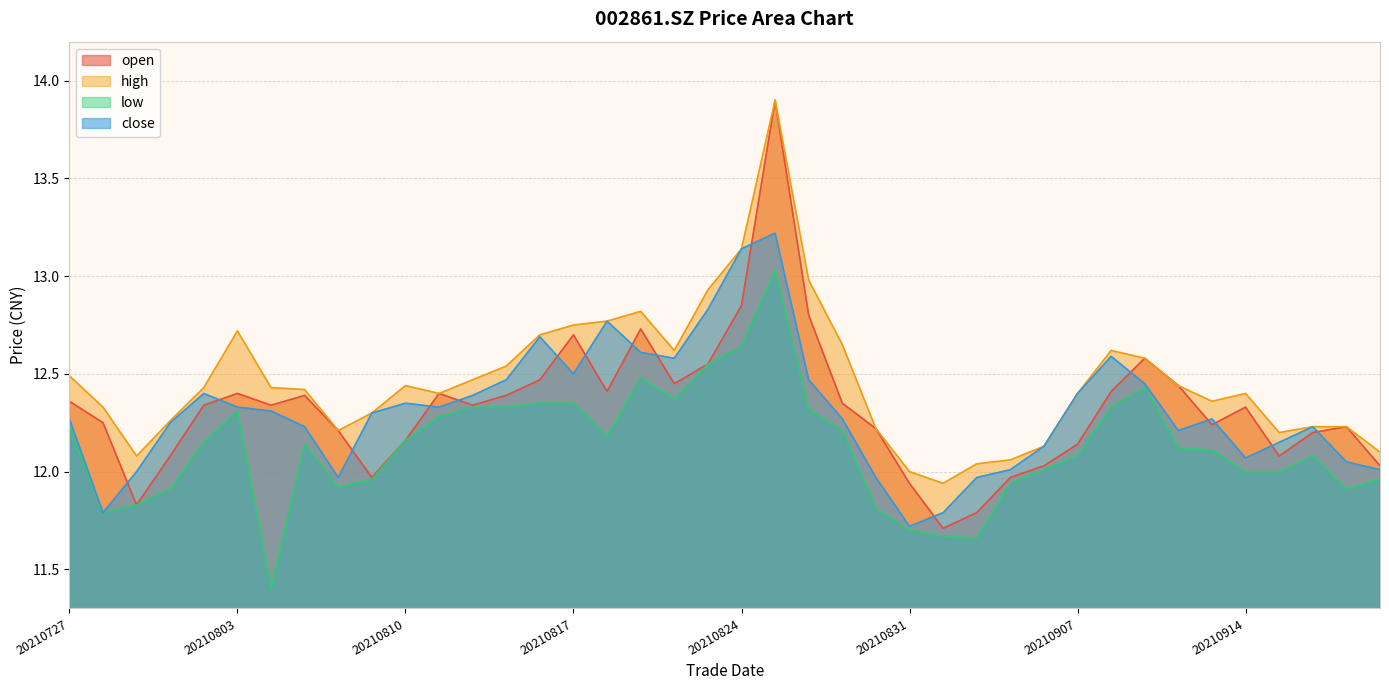

How many interior local valleys does the close series have?

8